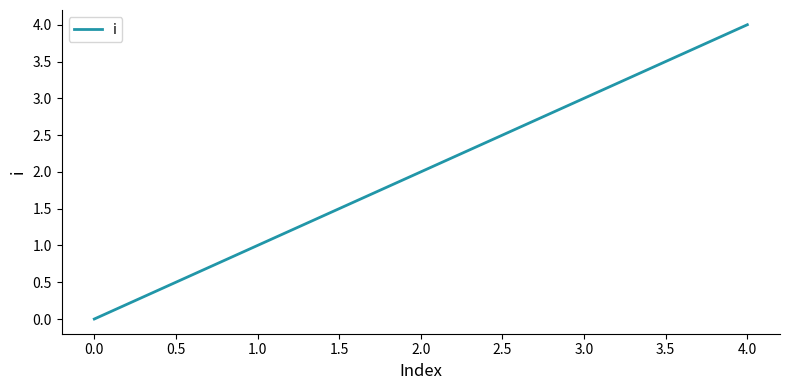

Reading left to right, what are all the values shown in this chart?

0	1	2	3	4